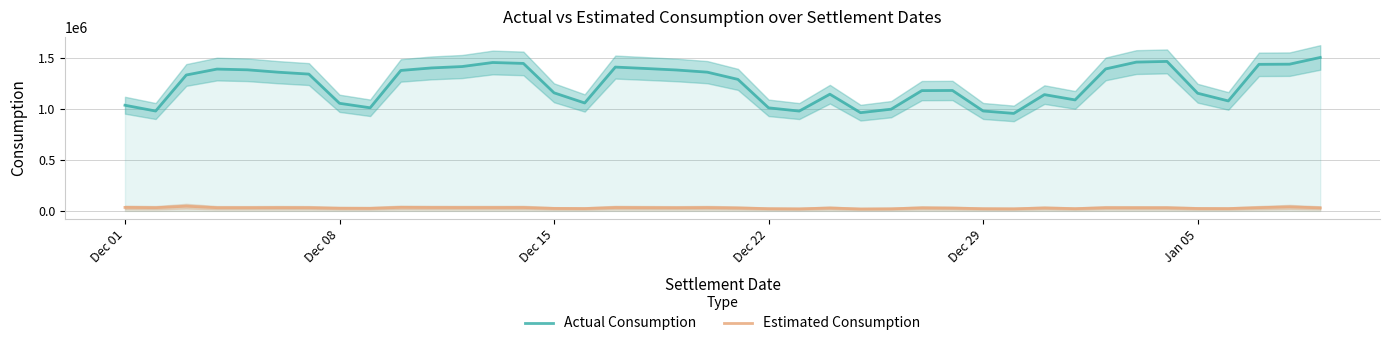

True or false: Estimated Consumption and Actual Consumption intersect in this chart.

False